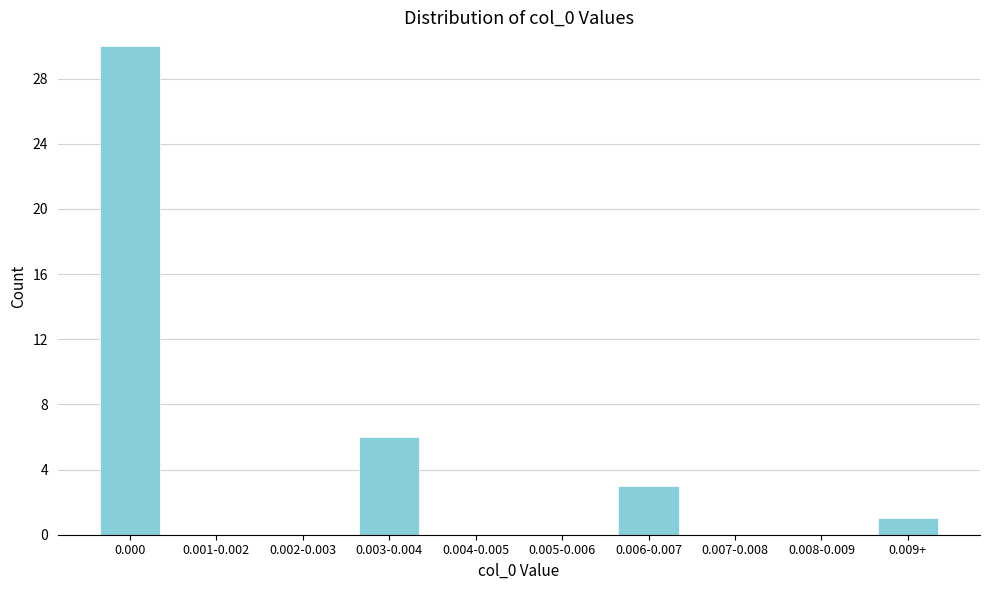

Reading right to left, what are all the values shown in this chart?

0.009+=1	0.008-0.009=0	0.007-0.008=0	0.006-0.007=3	0.005-0.006=0	0.004-0.005=0	0.003-0.004=6	0.002-0.003=0	0.001-0.002=0	0.000=30